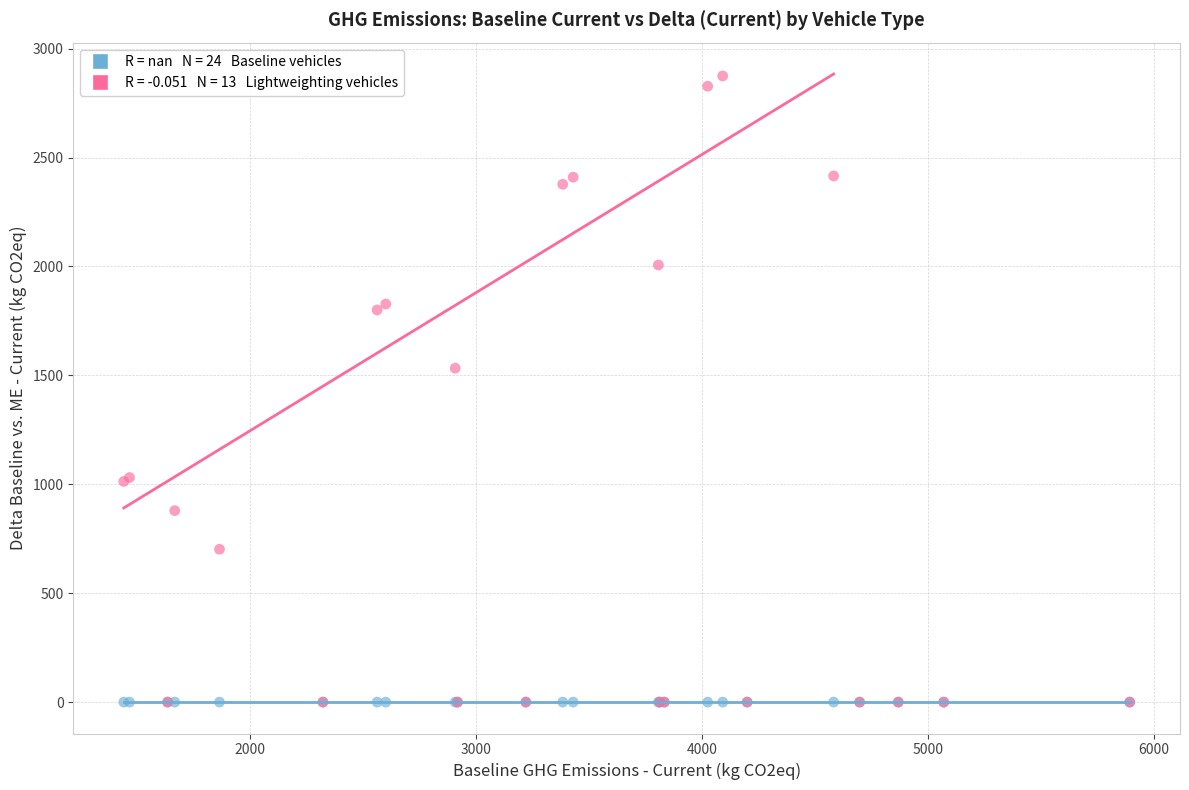

Across all series, what Y value is closest to 1437?

1533.0